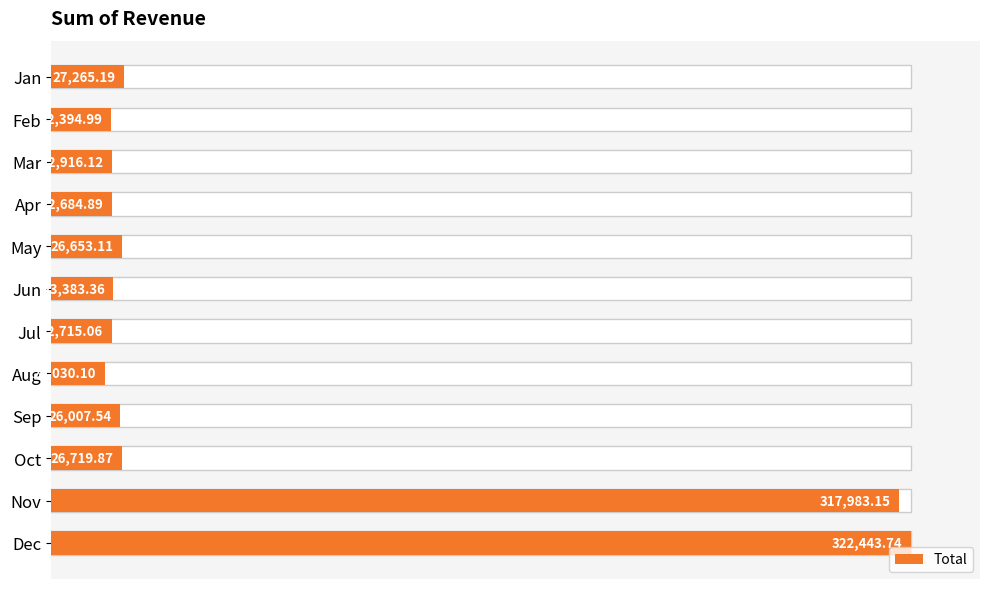

Reading left to right, list all the values displayed in this chart.

27265.2	22395.0	22916.1	22684.9	26653.1	23383.4	22715.1	20030.1	26007.5	26719.9	317983.2	322443.7